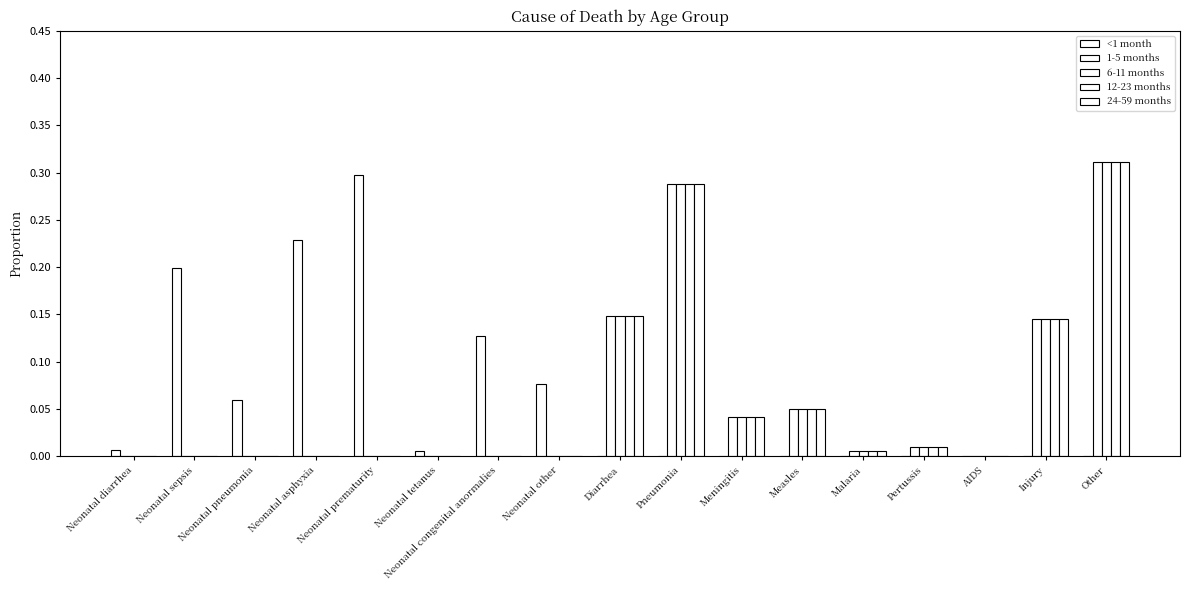

What is the label of the 9th bar from the right?

Diarrhea